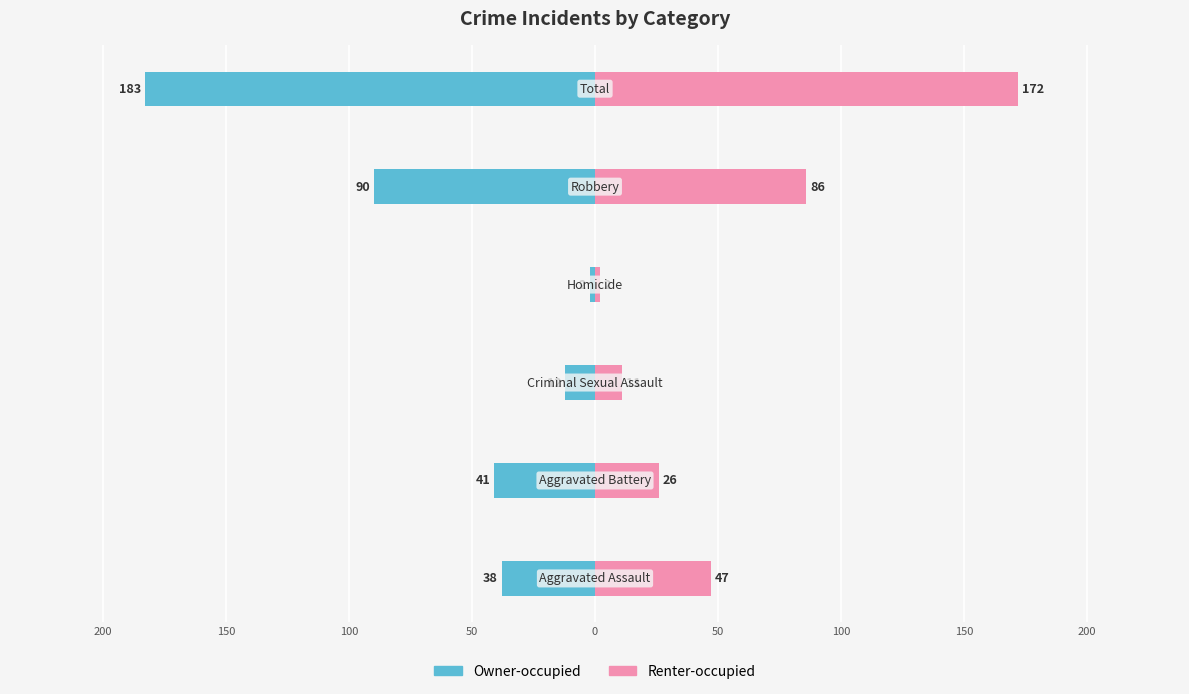

Which series has the largest range (max minus min)?

Owner-occupied